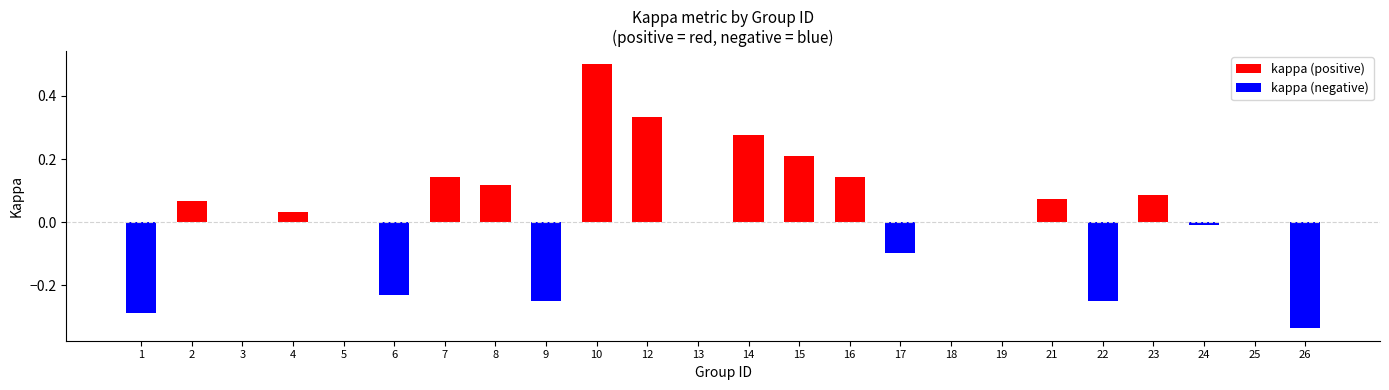

How many groups of bars are there?

24